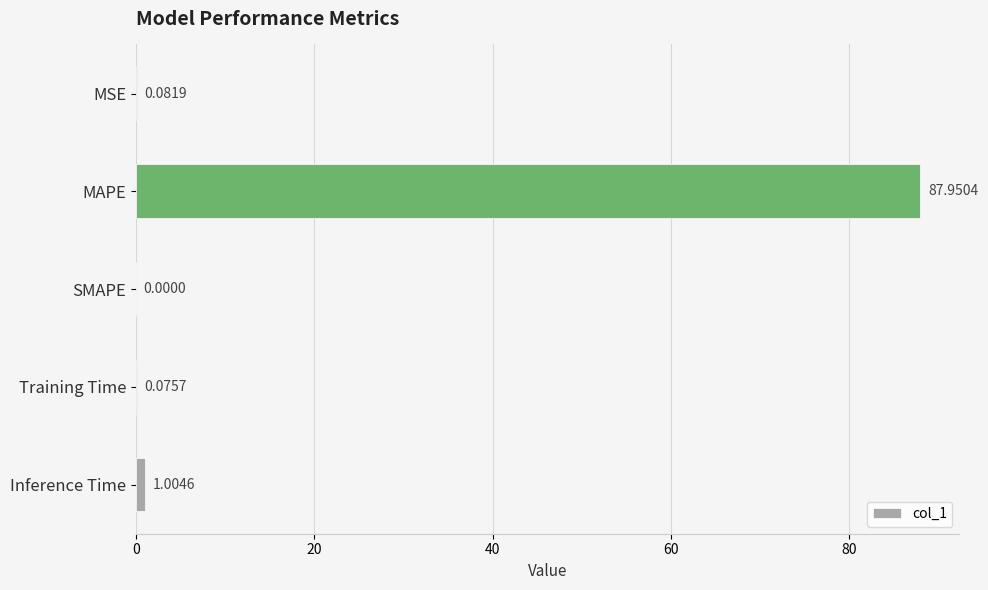

At which label is the value closest to 43?

Inference Time